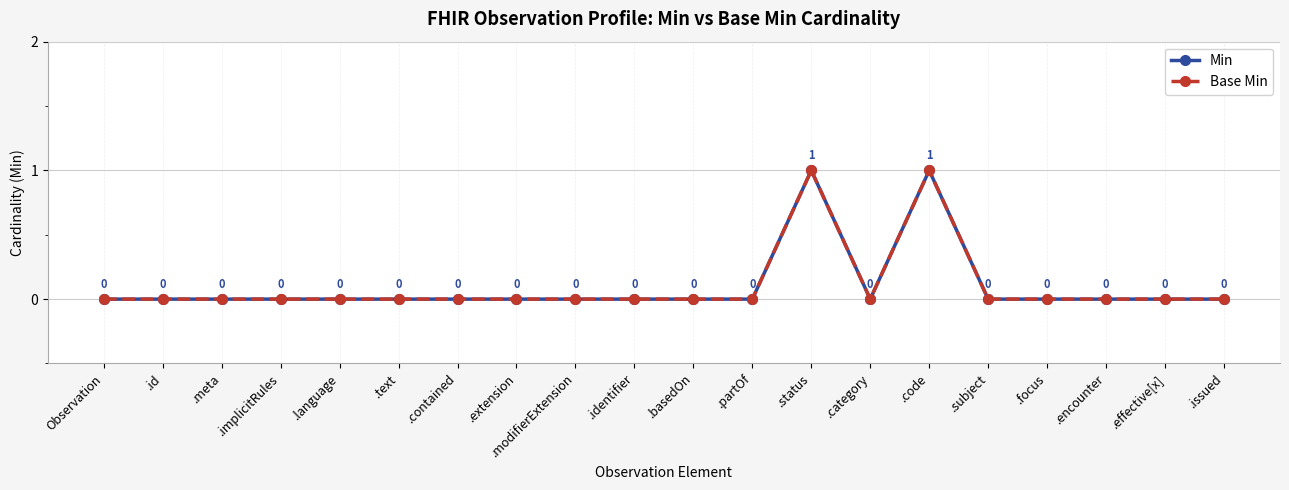

Which category has the highest value in the Base Min series?

.status